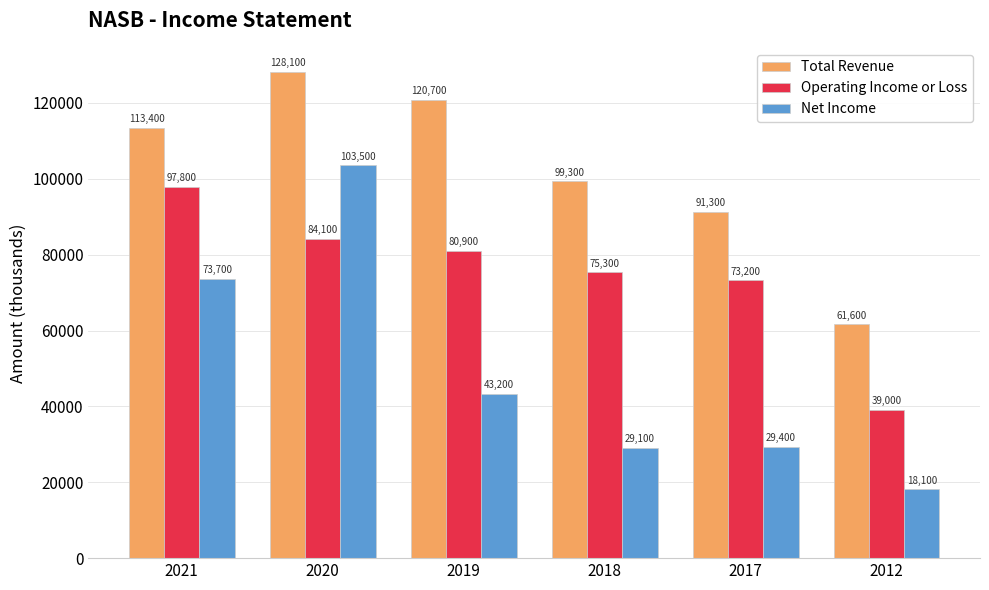

Where does the Operating Income or Loss series first go above 80900?

2021